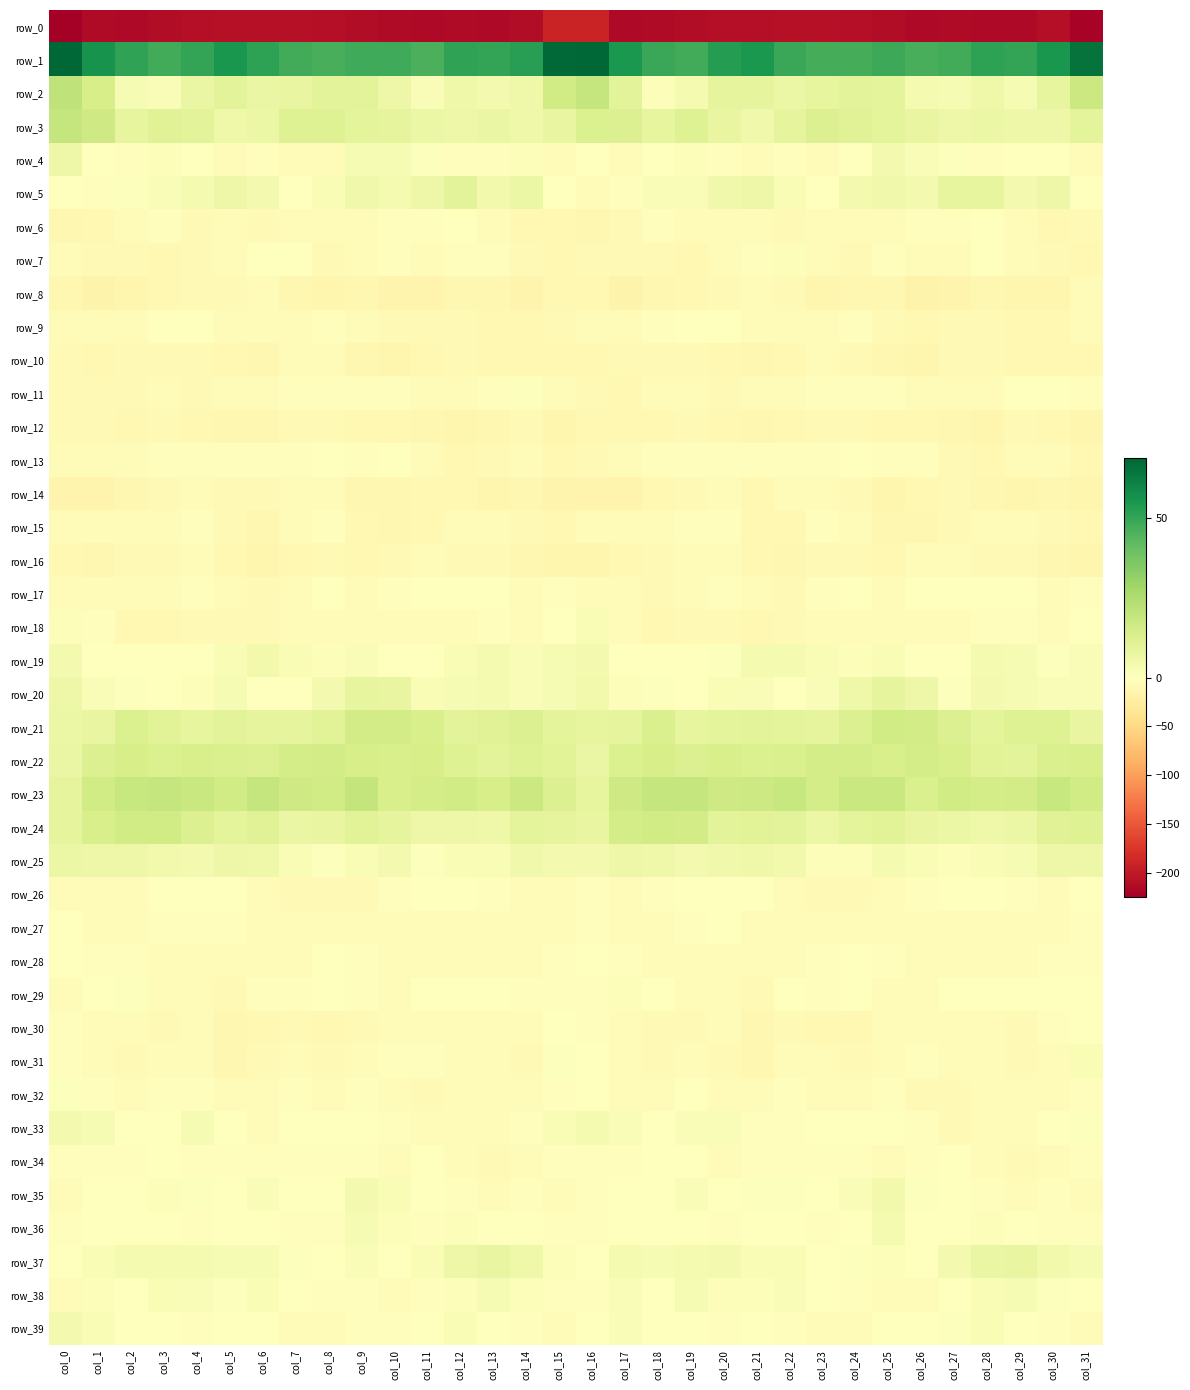

What is the average value of the row_10 series?

-9.3